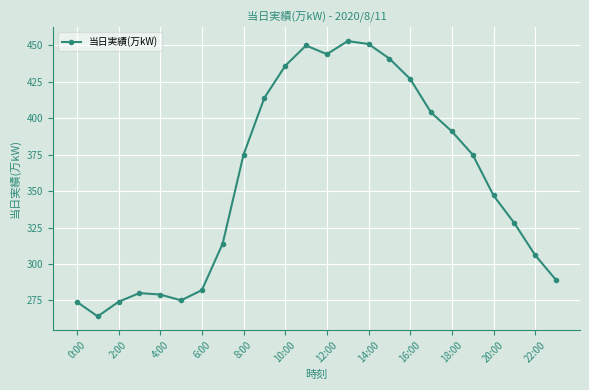

What is the value of the 23rd point from the left?

306